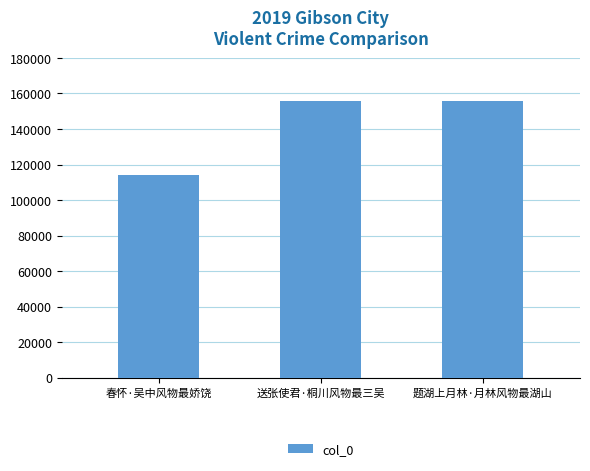

How many bars are there in total?

3